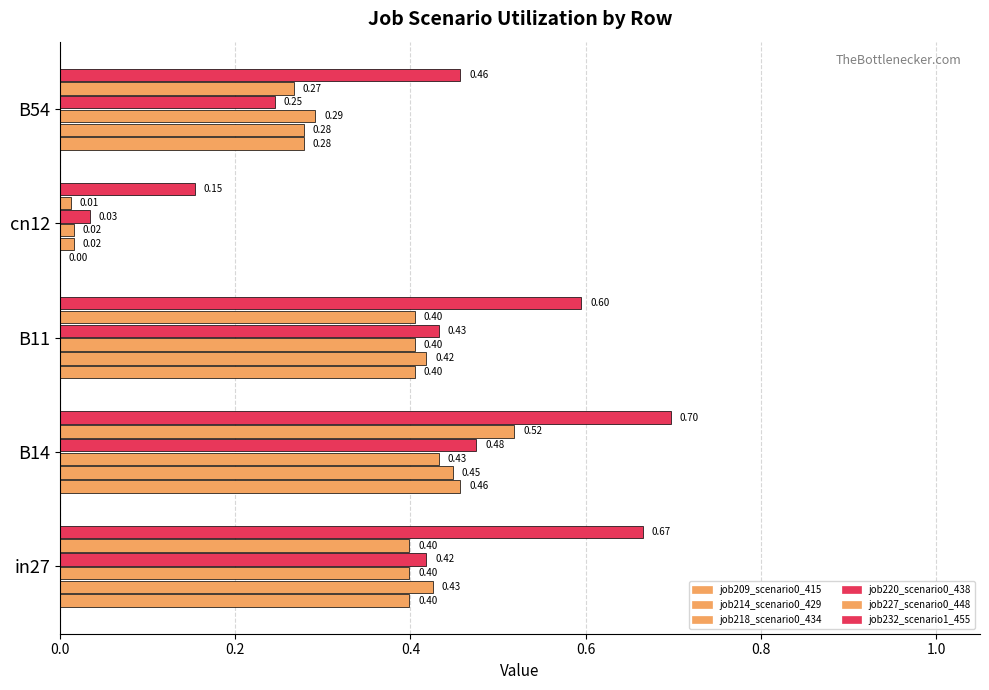

What is the value of the job220_scenario0_438 bar at the 1st from the left?

0.4